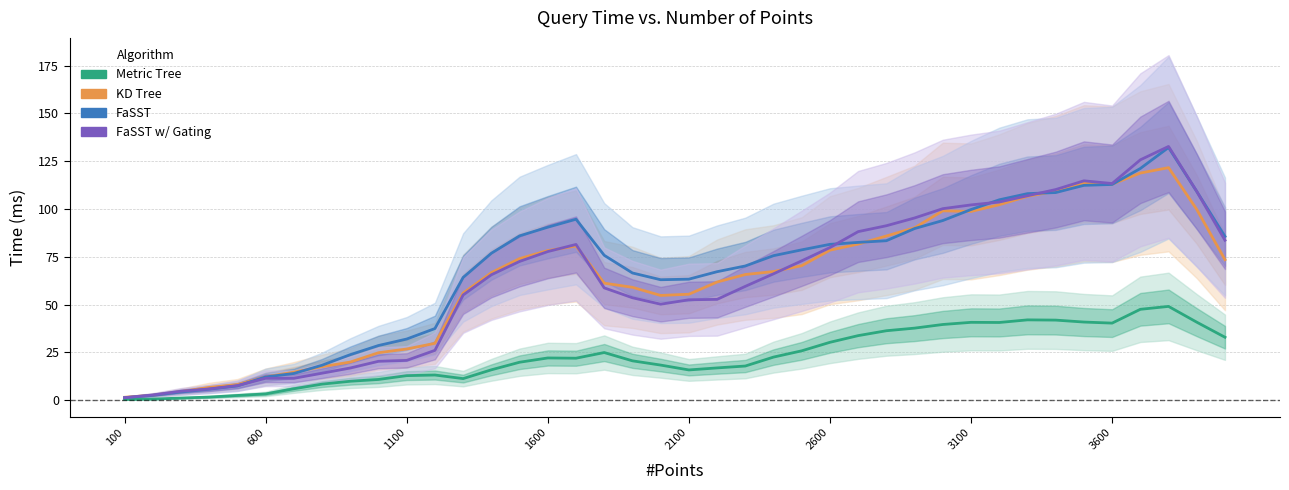

What are all the series names shown in the legend?

Metric Tree, KD Tree, FaSST, FaSST w/ Gating